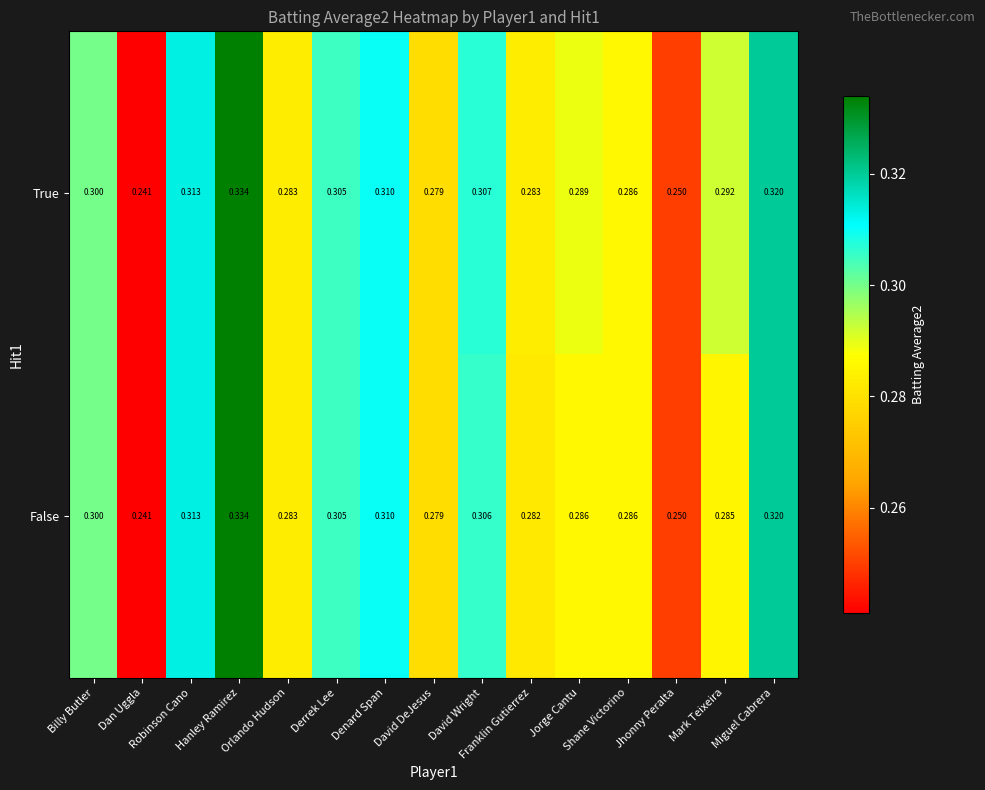

Rank the series by their average value, from highest to lowest.

True, False